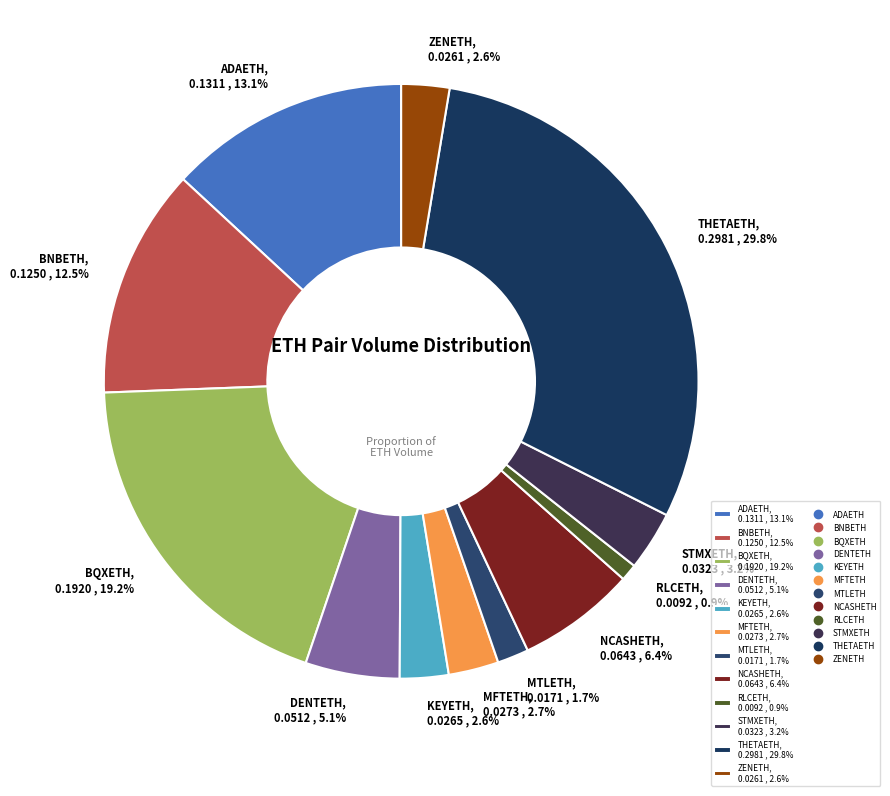

Between MFTETH, 0.0273 , 2.7% and THETAETH, 0.2981 , 29.8%, which is larger?

THETAETH, 0.2981 , 29.8%